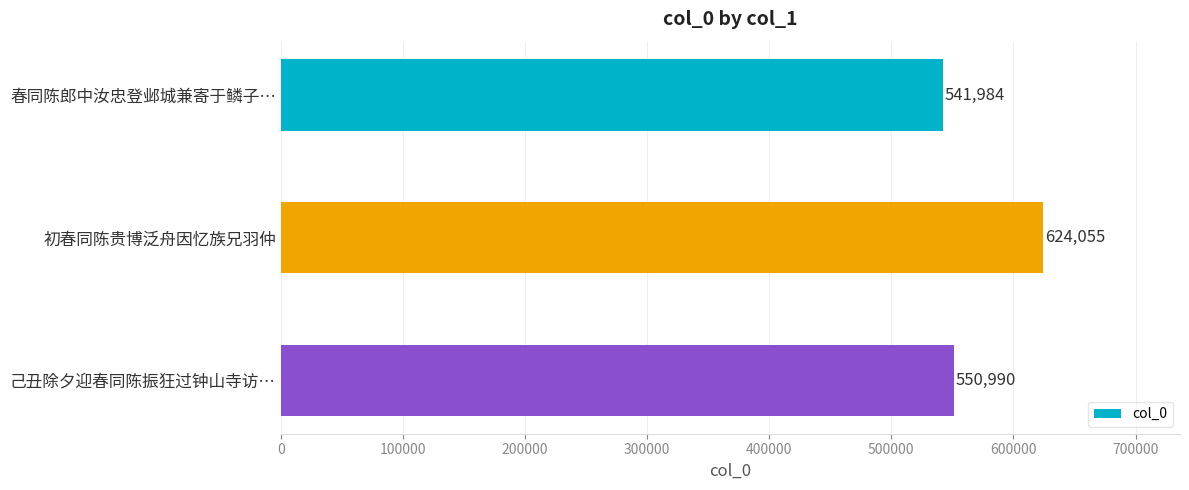

The chart shows a value of 550990 at 己丑除夕迎春同陈振狂过钟山寺访…. True or false?

True